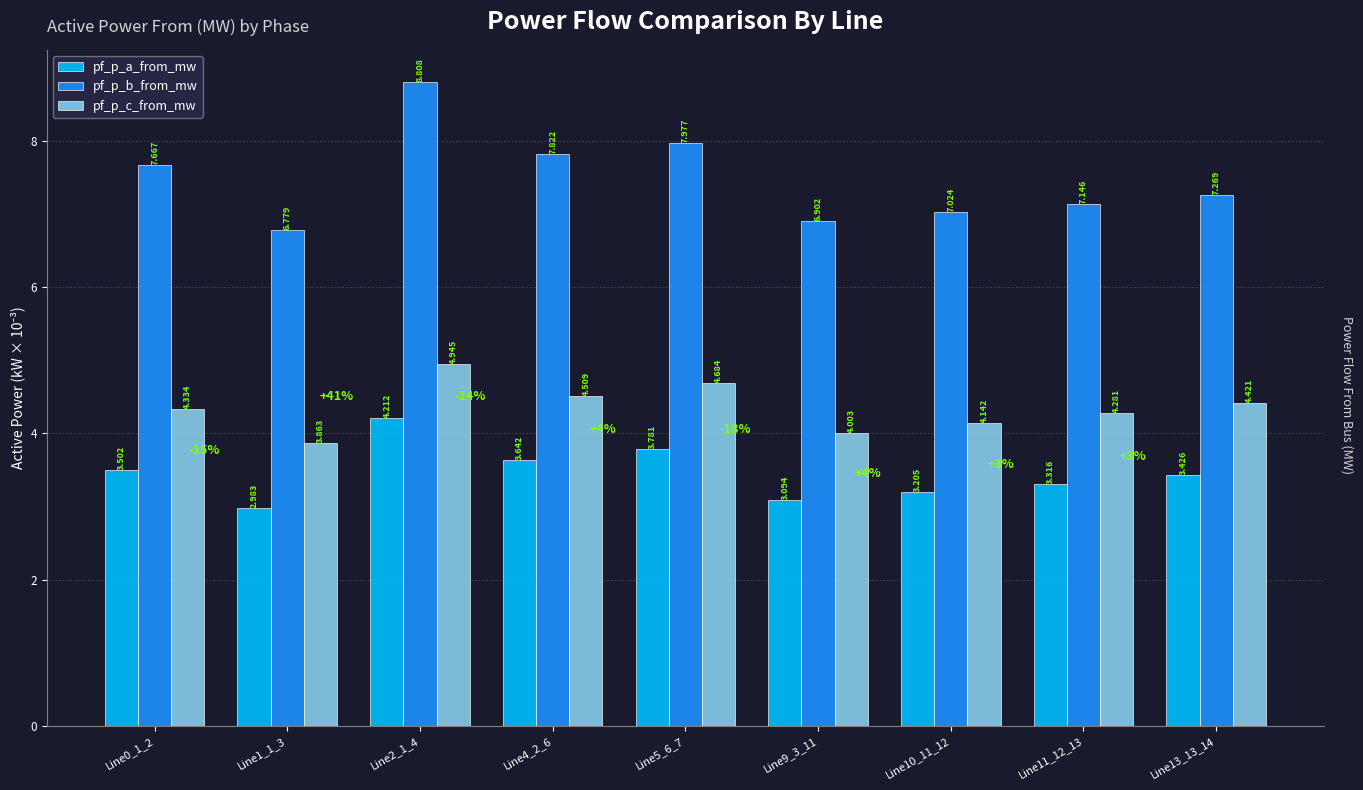

How many data points in pf_p_a_from_mw are less than 3?

1